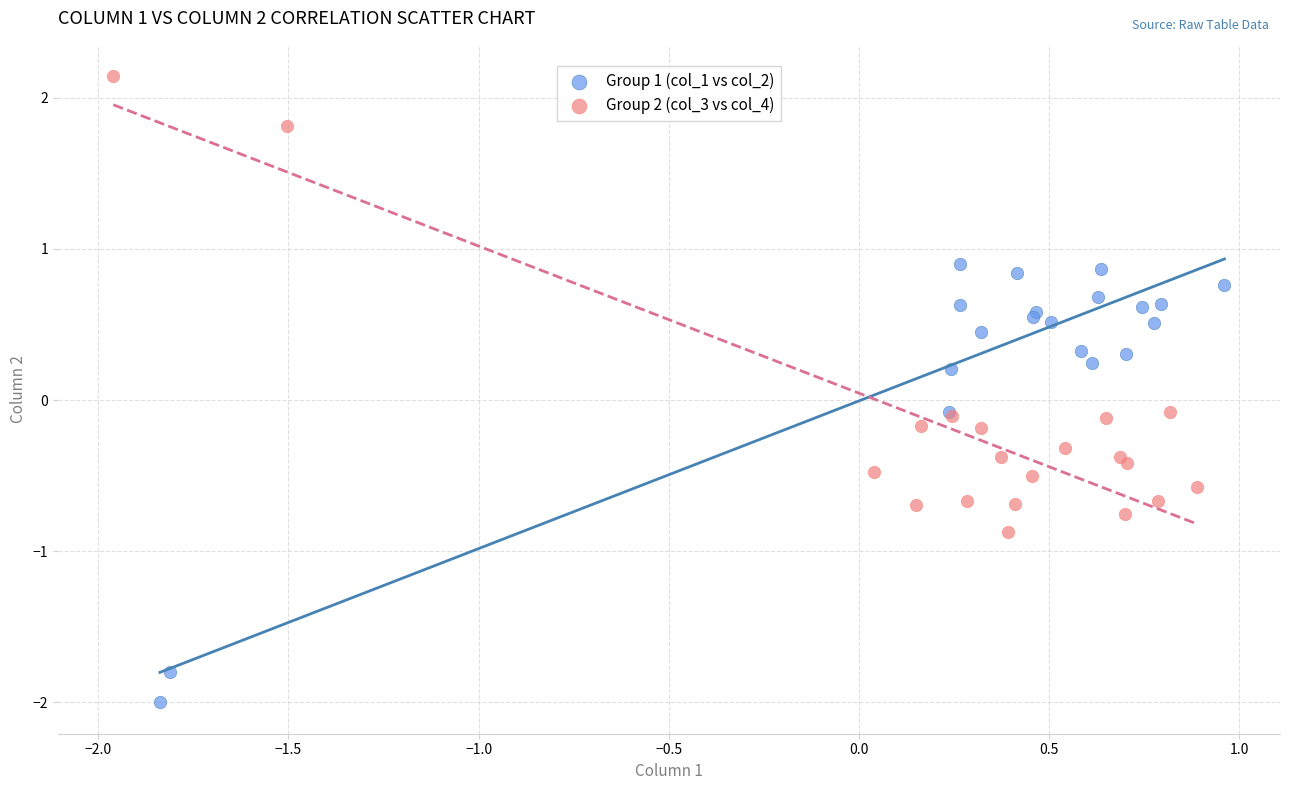

Which series reaches the maximum Y coordinate?

Group 2 (col_3 vs col_4)